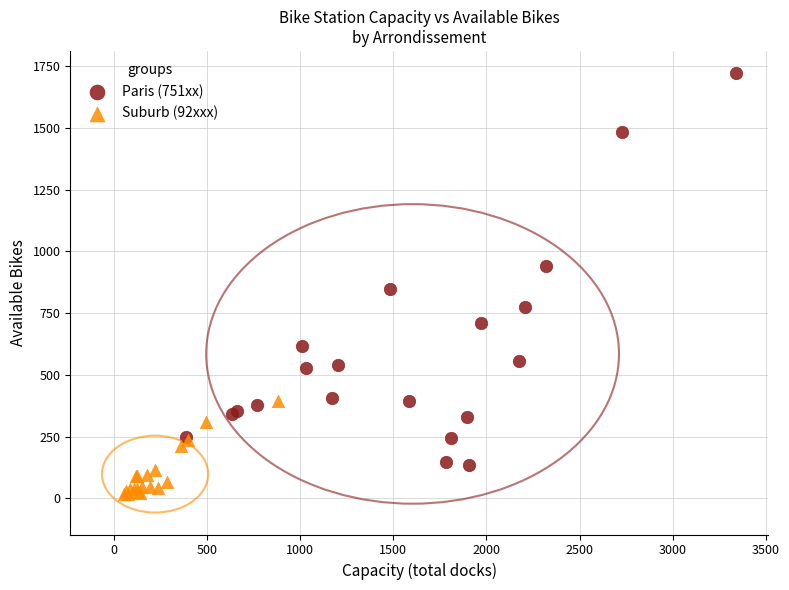

Which series reaches the maximum Y coordinate?

Paris (751xx)